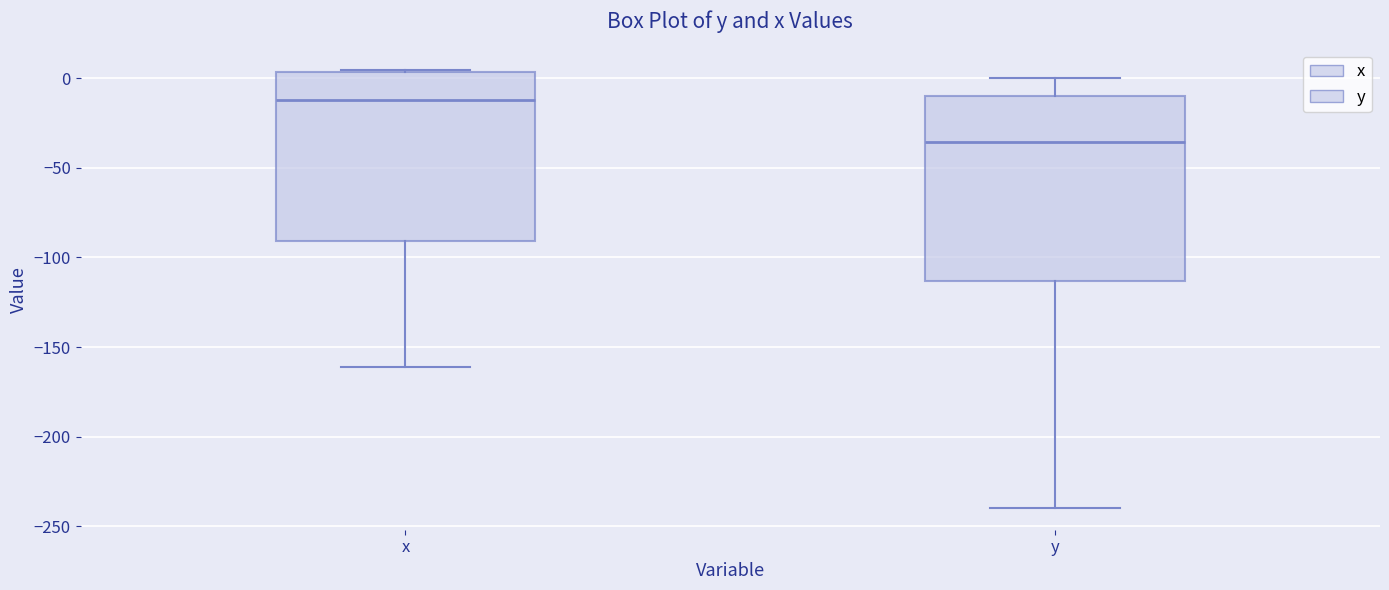

Which box's median line is the lowest?

y